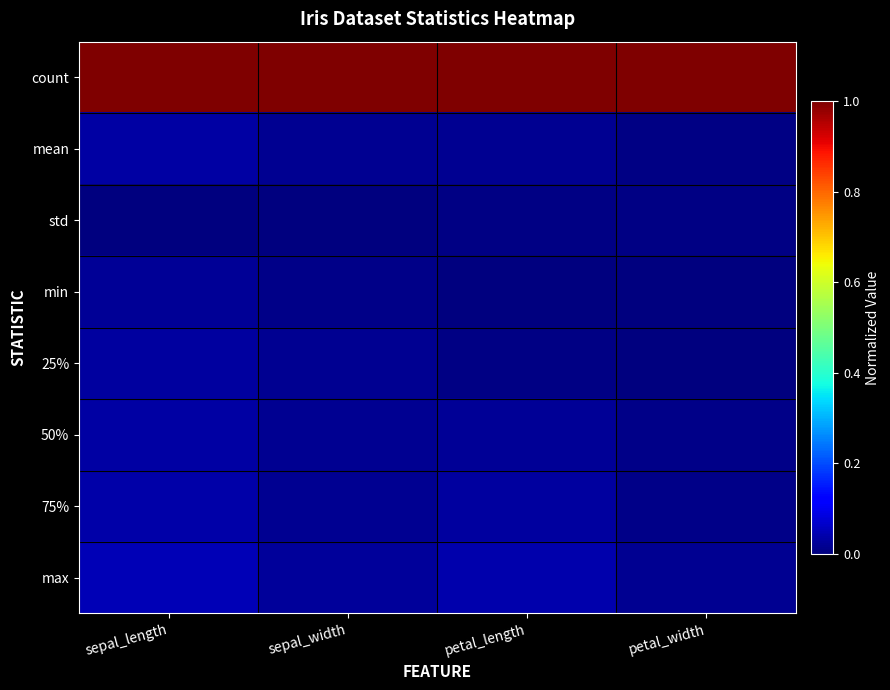

At how many categories does at least one series exceed 0?

4